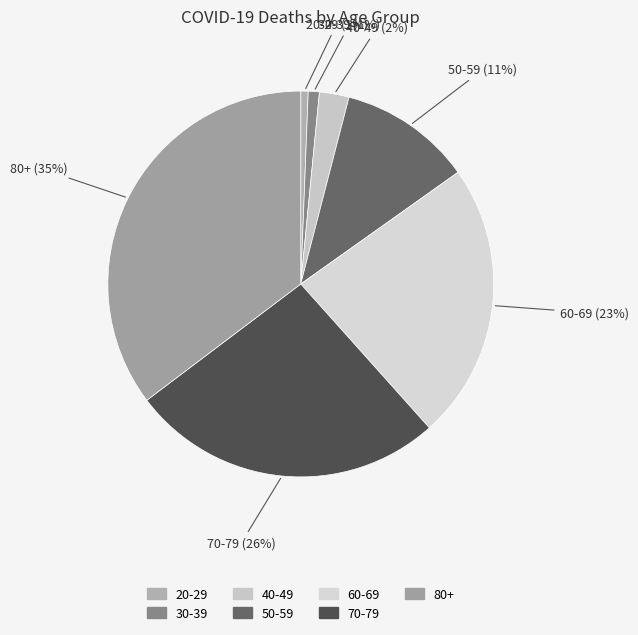

To the nearest percent, what is the combined percentage of 30-39 and 60-69?

24%